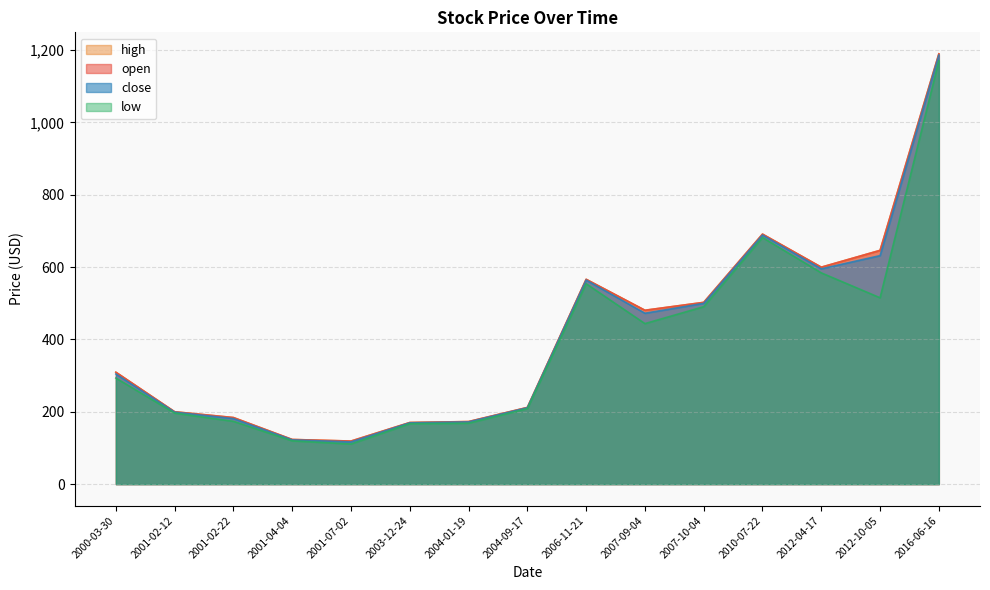

Reading left to right, list all the values displayed in this chart.

open: 309.4	200.1	184.1	123.4	119.1	170.3	173.0	212.0	566.2	480.7	502.5	691.2	599.8	646.2	1189.5
high: 309.4	200.1	184.1	123.4	119.1	170.3	173.0	212.0	566.2	480.7	502.5	691.2	599.8	646.2	1189.5
low: 293.1	196.4	173.6	119.7	110.9	167.1	168.3	208.8	553.9	443.8	490.5	681.8	584.0	515.1	1170.1
close: 304.6	199.0	181.1	122.3	116.7	169.5	172.0	211.2	564.1	472.4	499.7	688.6	595.2	631.7	1186.0